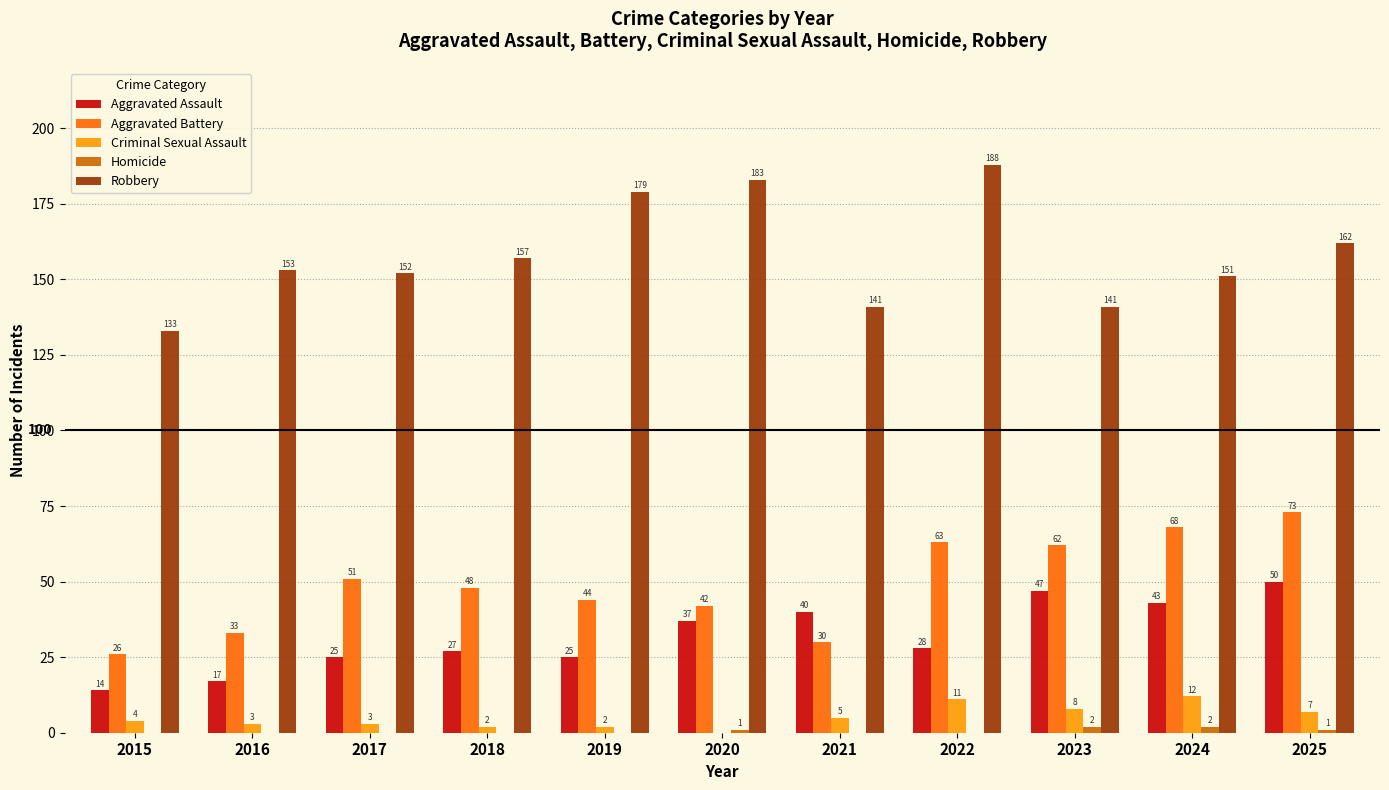

Count the number of data series in this chart.

5